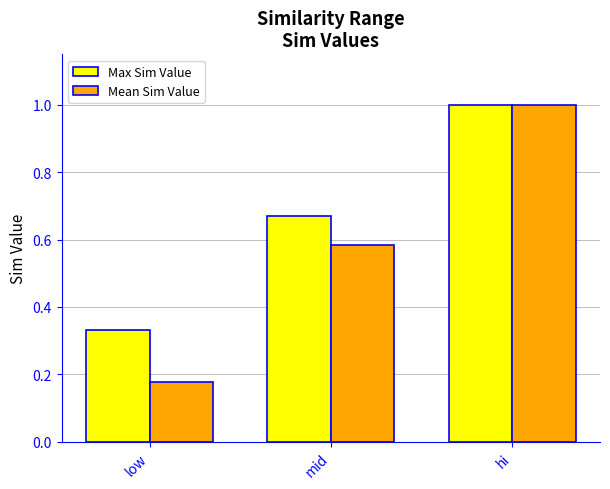

What is the difference between the second highest and minimum values in the Mean Sim Value series?

0.4